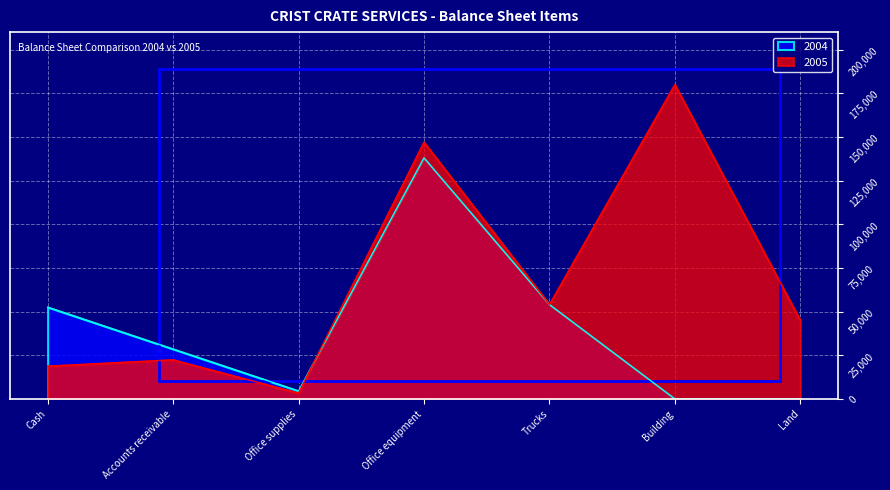

Which series changed the most between Accounts receivable and Office equipment?

2005